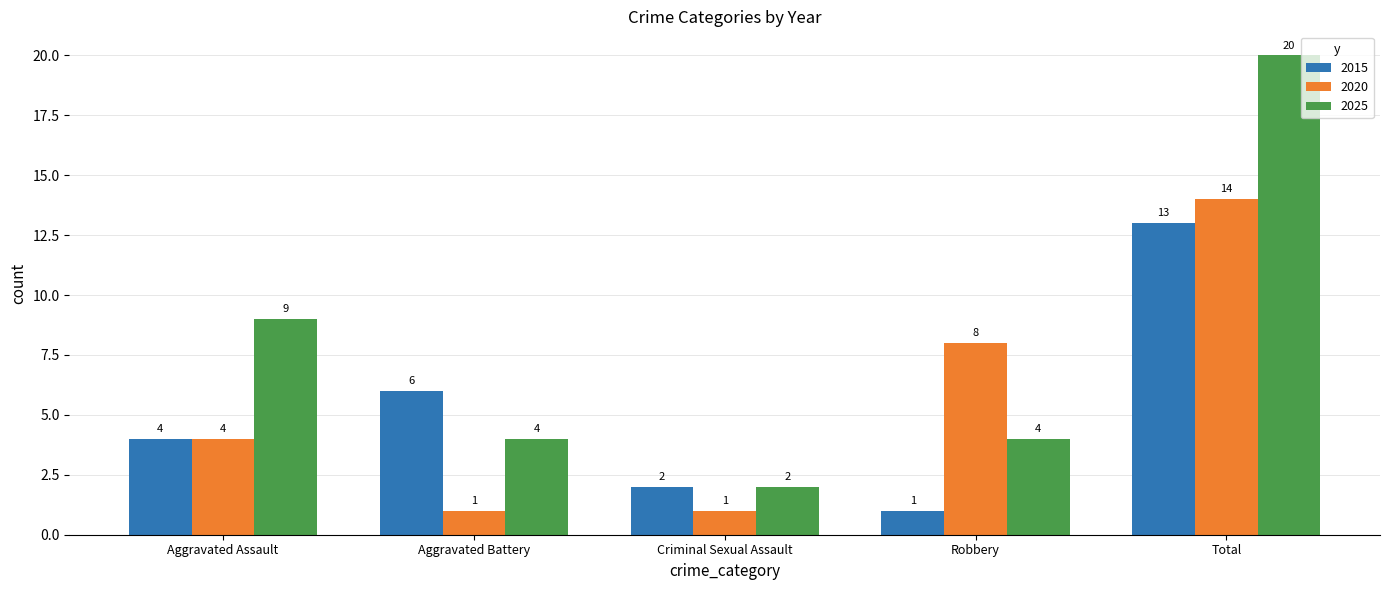

Count the number of categories in the chart.

5